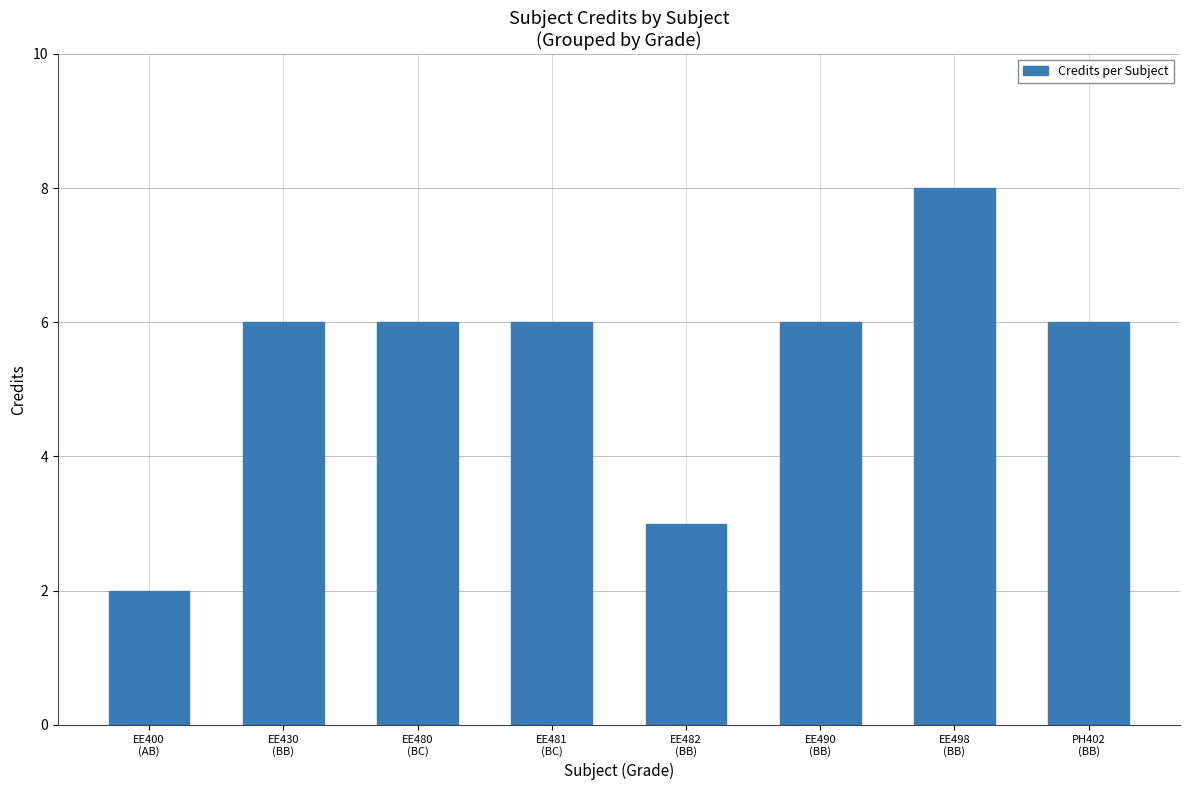

Reading left to right, what are all the values shown in this chart?

EE400
(AB)=2	EE430
(BB)=6	EE480
(BC)=6	EE481
(BC)=6	EE482
(BB)=3	EE490
(BB)=6	EE498
(BB)=8	PH402
(BB)=6